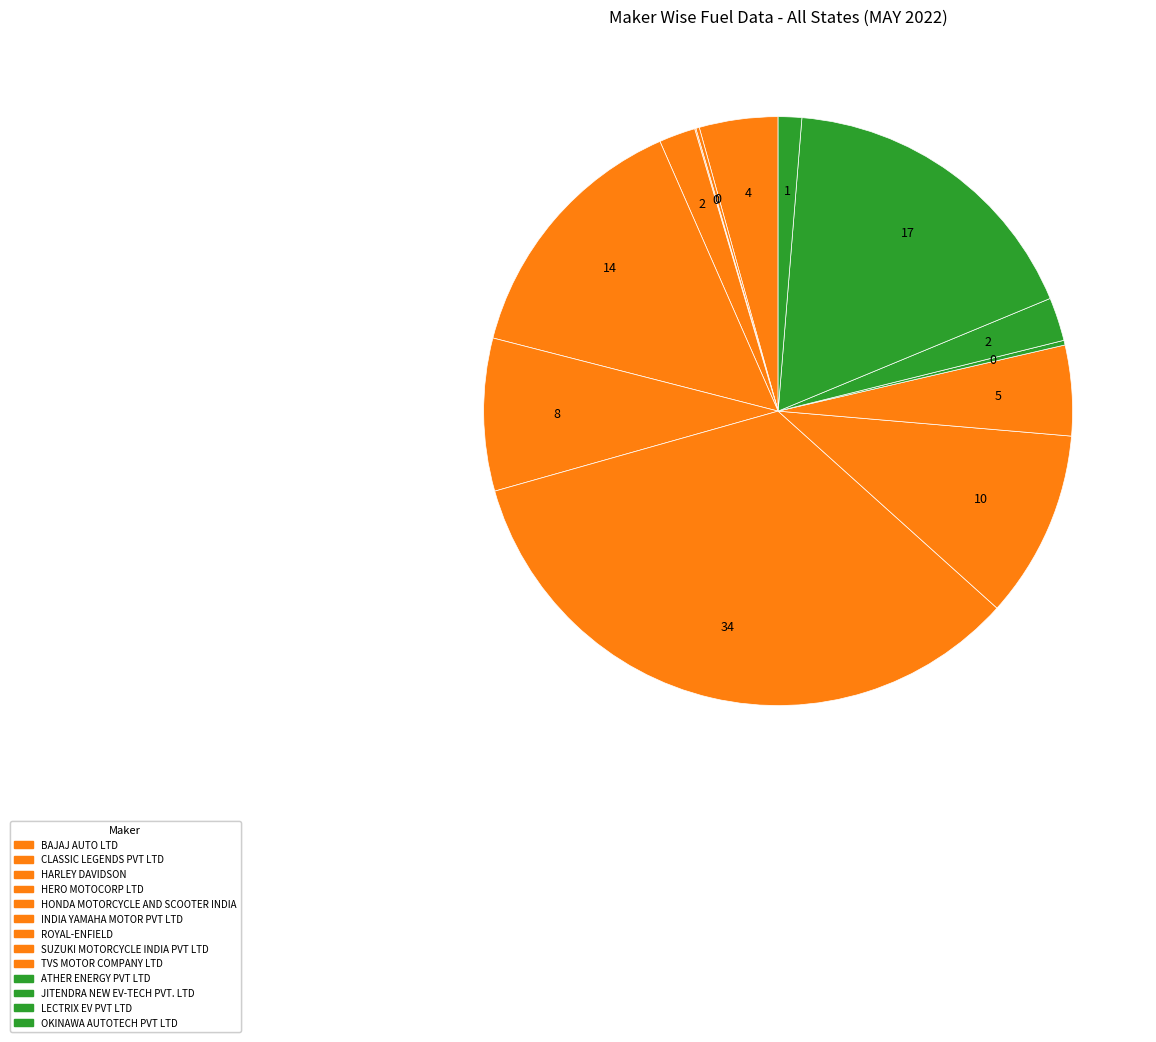

To the nearest percent, what is the combined percentage of HERO MOTOCORP LTD and CLASSIC LEGENDS PVT LTD?

2%